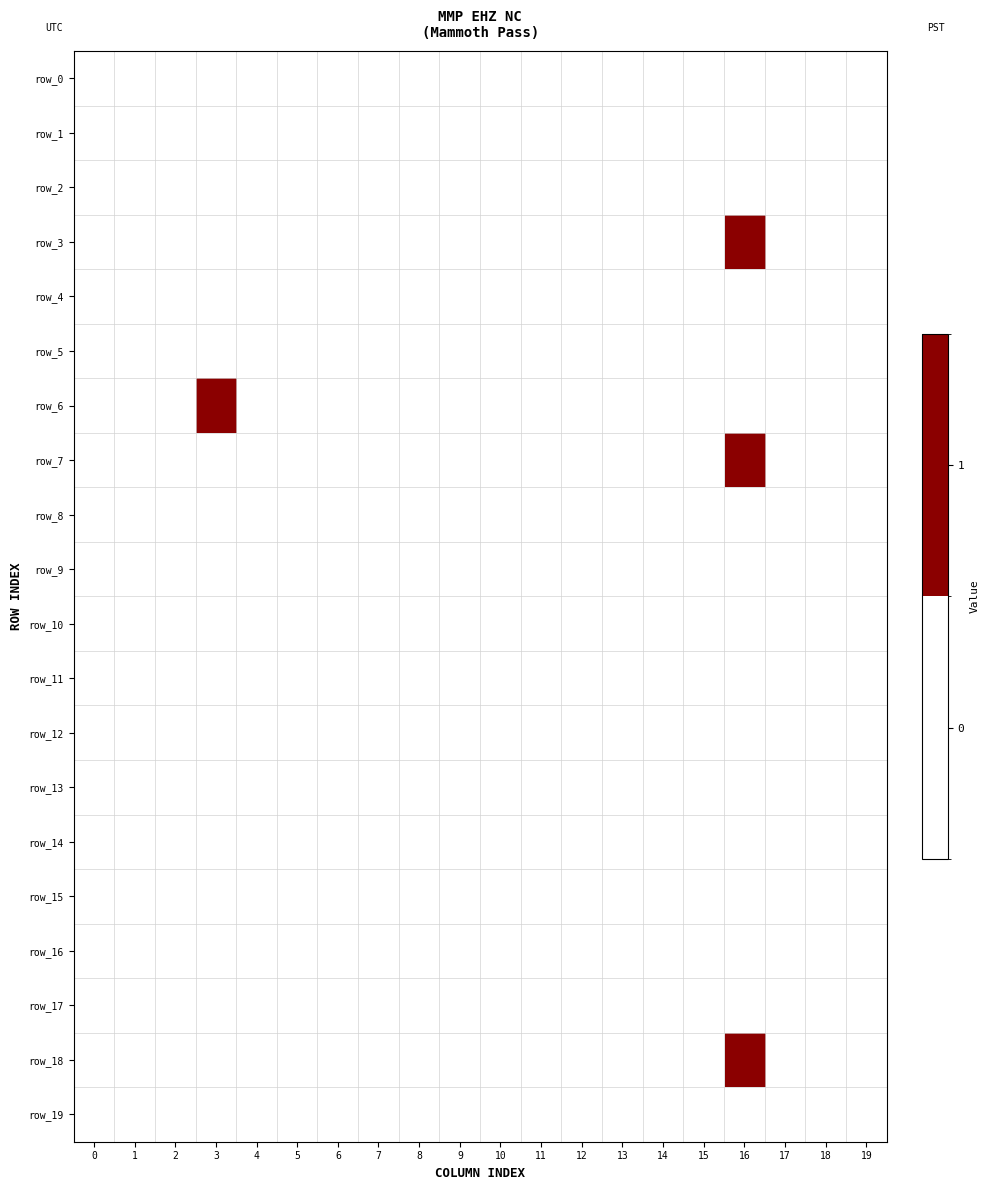

What is the sum of all row_3 values?

1